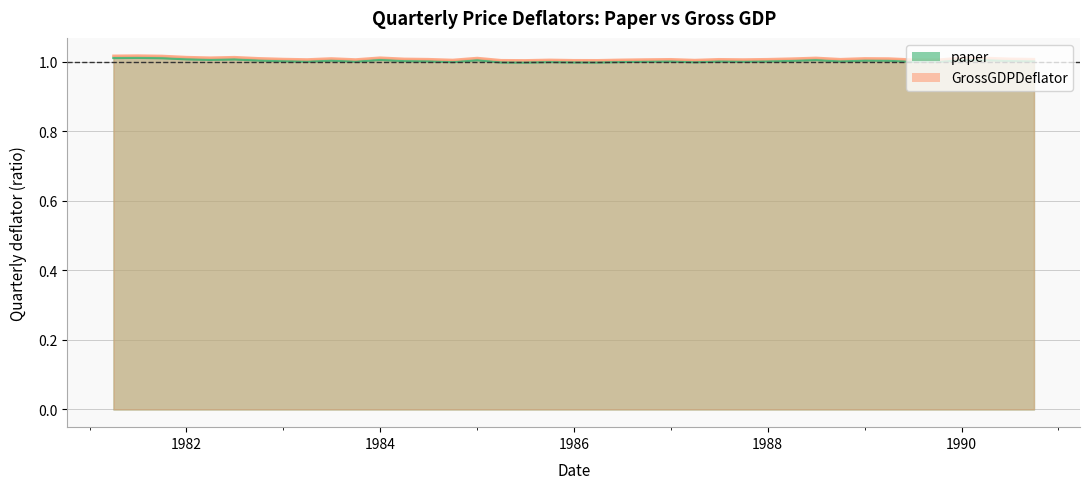

What is the label of the 25th point from the left?

1987-04-01